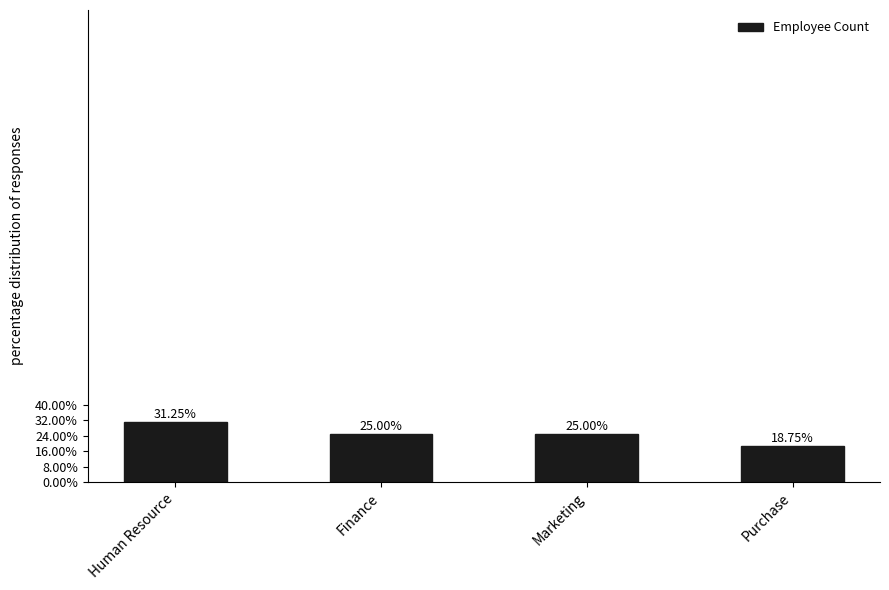

What is the approximate value at Human Resource?

5